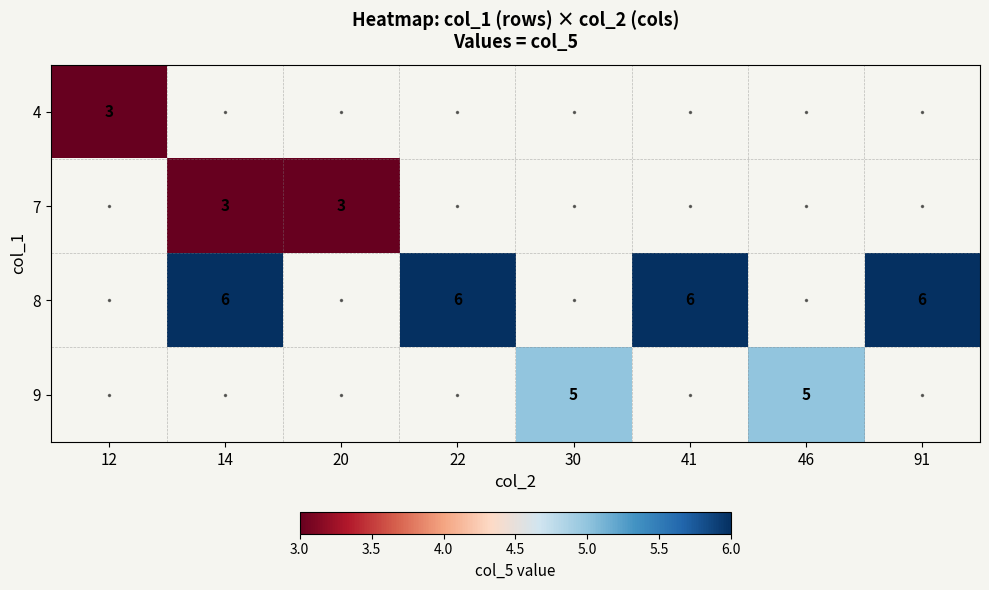

What is the greatest value displayed?

6.0